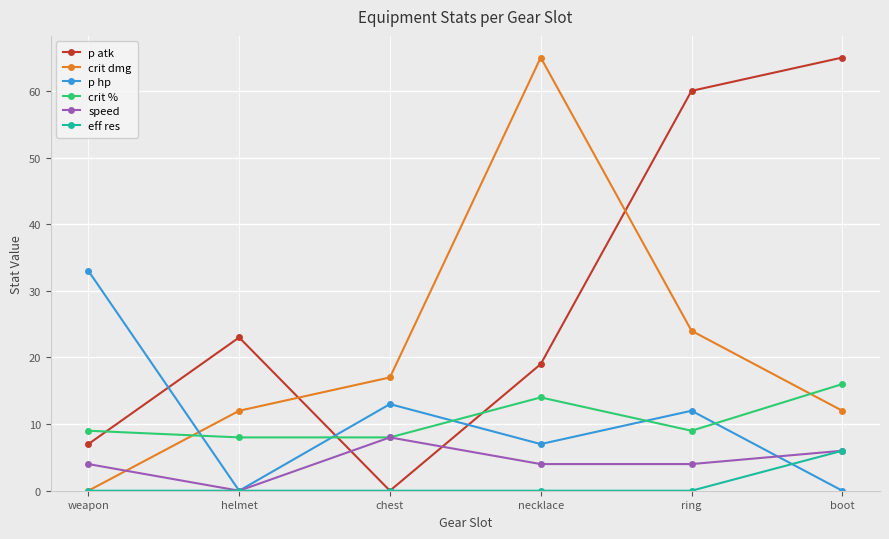

Reading left to right, what are all the values shown in this chart?

p atk: weapon=7	helmet=23	chest=0	necklace=19	ring=60	boot=65
crit dmg: weapon=0	helmet=12	chest=17	necklace=65	ring=24	boot=12
p hp: weapon=33	helmet=0	chest=13	necklace=7	ring=12	boot=0
crit %: weapon=9	helmet=8	chest=8	necklace=14	ring=9	boot=16
speed: weapon=4	helmet=0	chest=8	necklace=4	ring=4	boot=6
eff res: weapon=0	helmet=0	chest=0	necklace=0	ring=0	boot=6